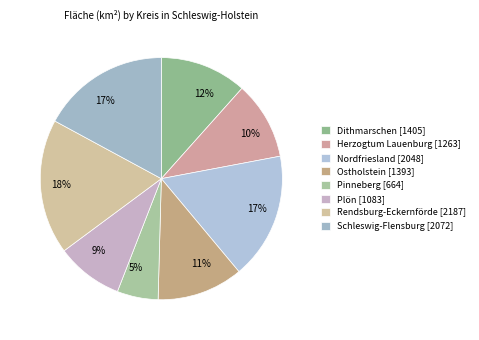

Is it true that Ostholstein is 26% of the pie?

False